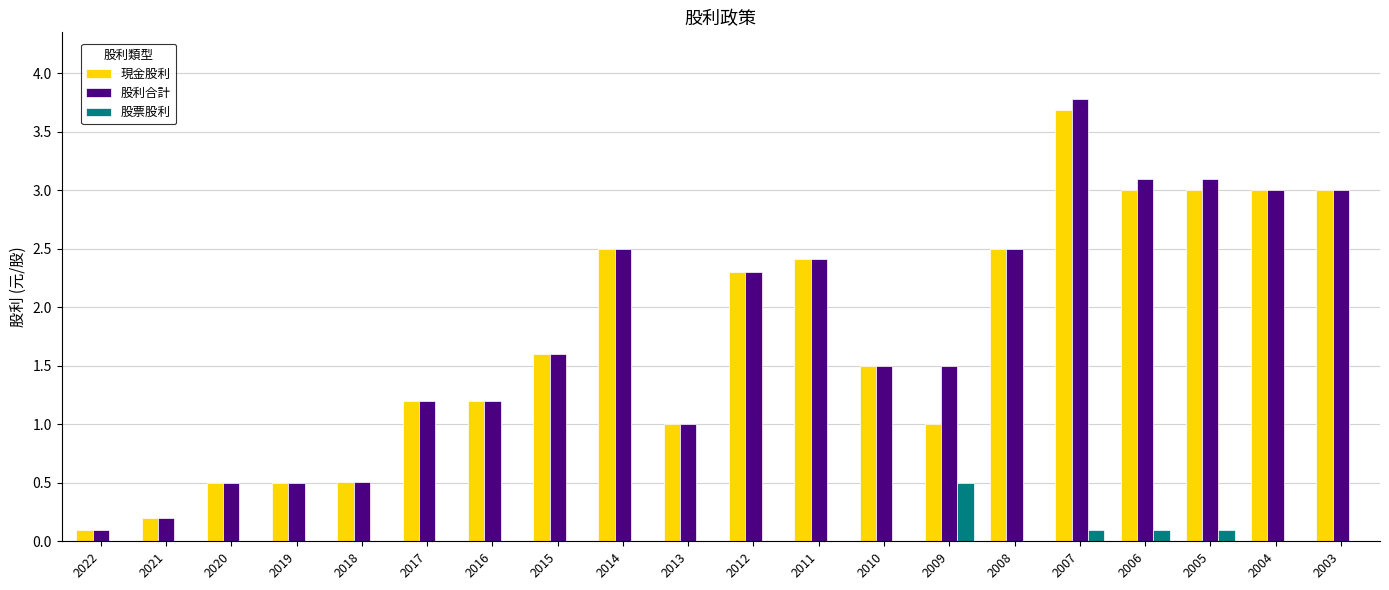

Between 2009 and 2008, which series saw the biggest shift?

現金股利